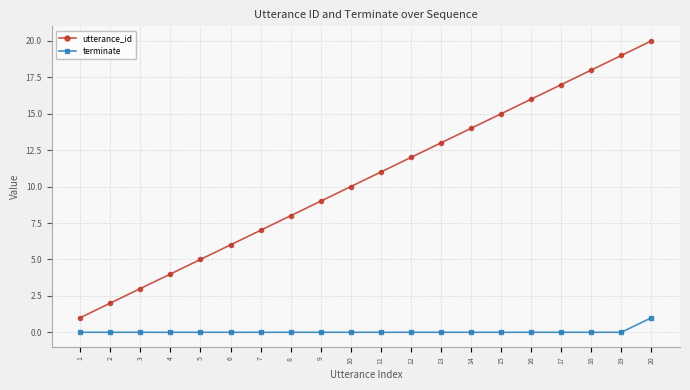

Where is utterance_id nearest to the value 10?

10